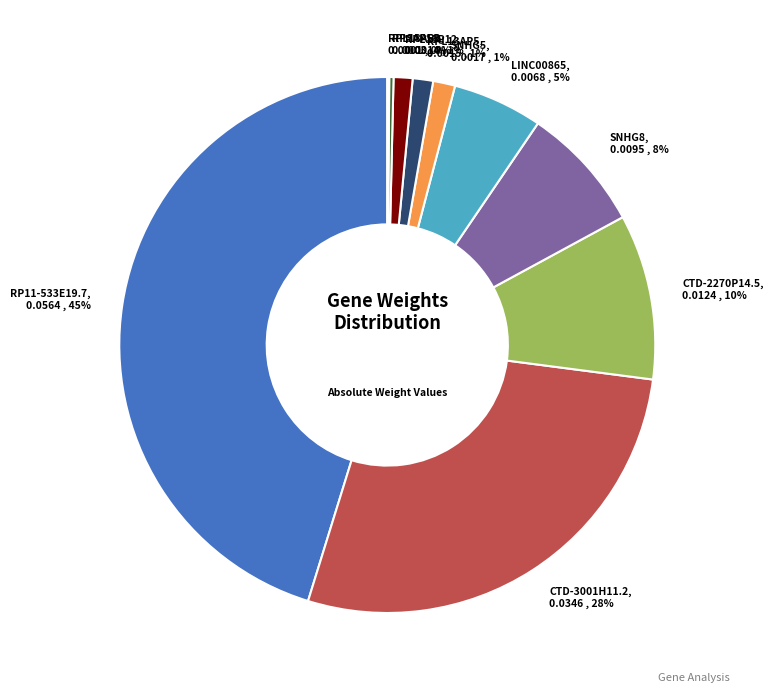

Does CTD-2270P14.5 represent more than half of the total?

No